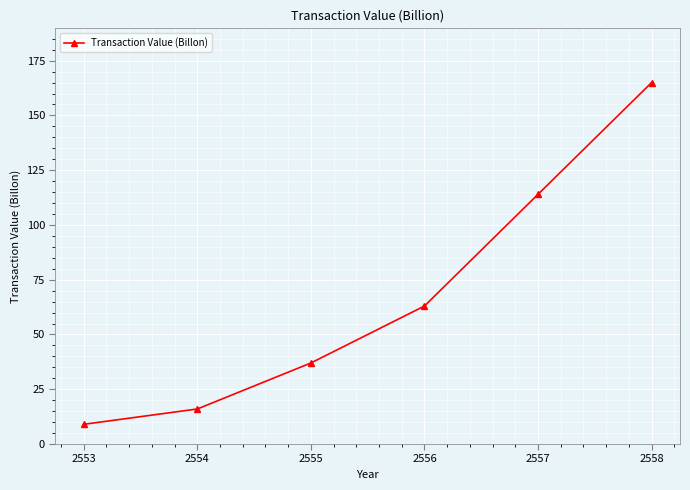

Reading left to right, transcribe all the data shown in this chart.

2553=9	2554=16	2555=37	2556=63	2557=114	2558=165